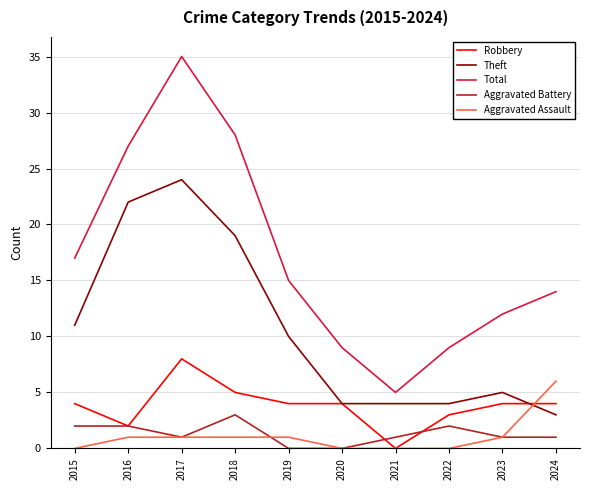

Is the value of Robbery at 2019 greater than the value of Theft at 2024?

Yes